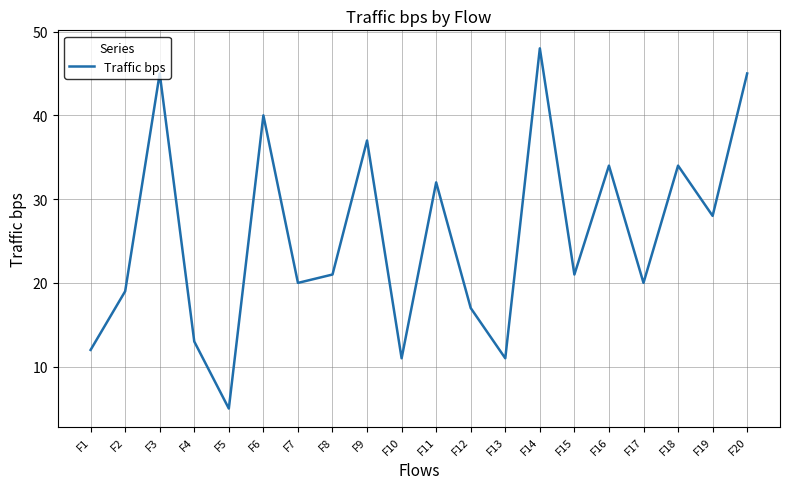

How many distinct data groups are displayed?

1